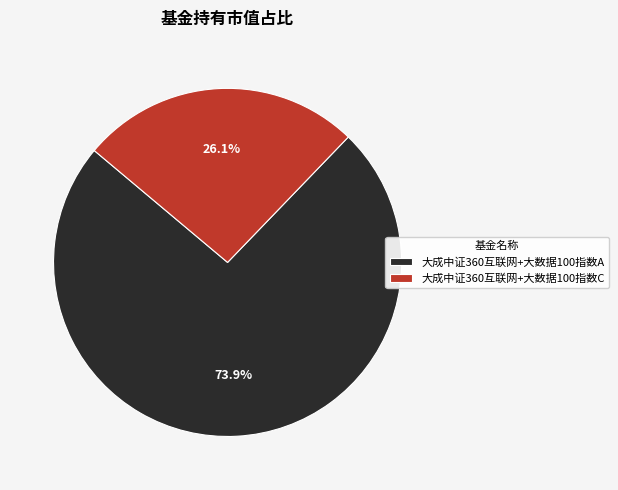

Is there any slice that represents more than half of the pie?

Yes